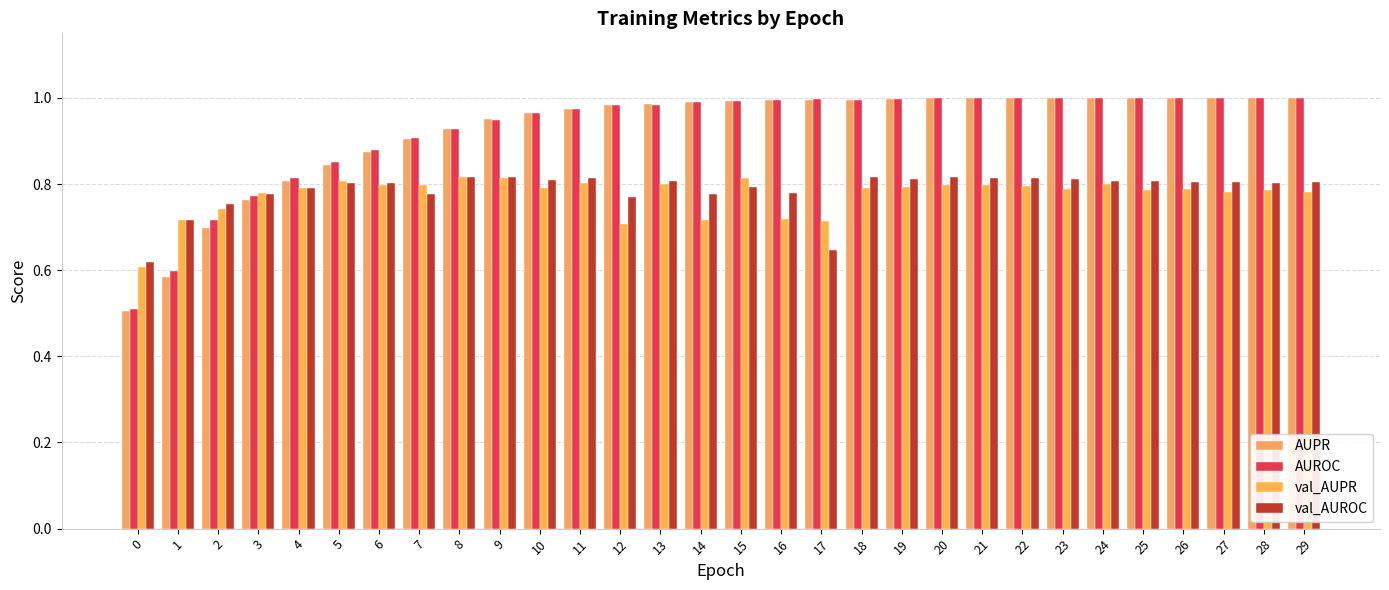

Which series has the widest spread of values?

AUPR